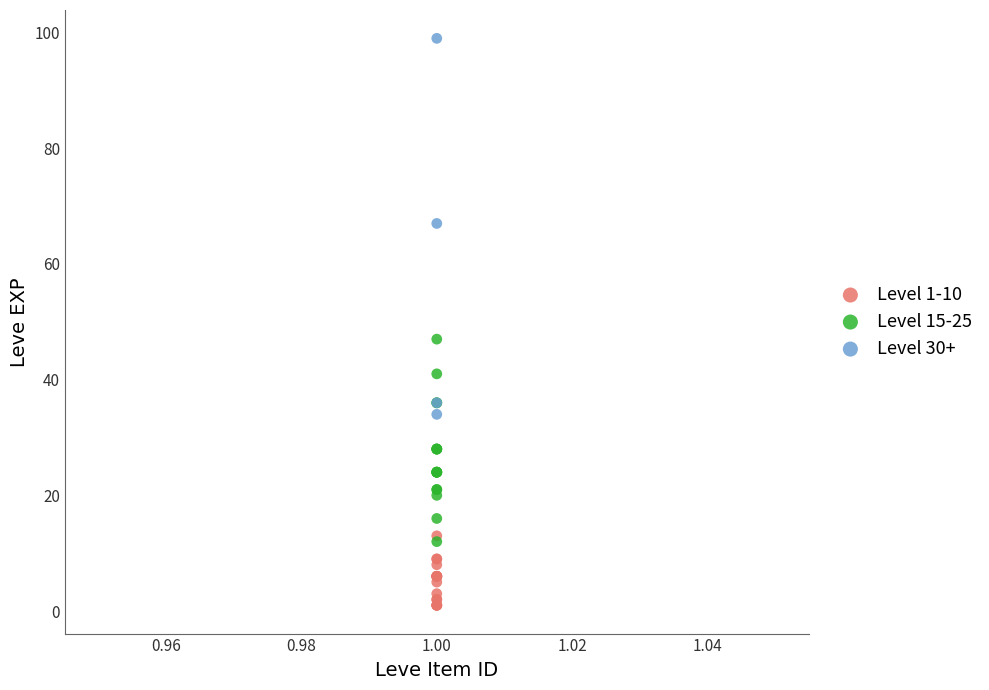

Which series contains the highest Y value?

Level 30+